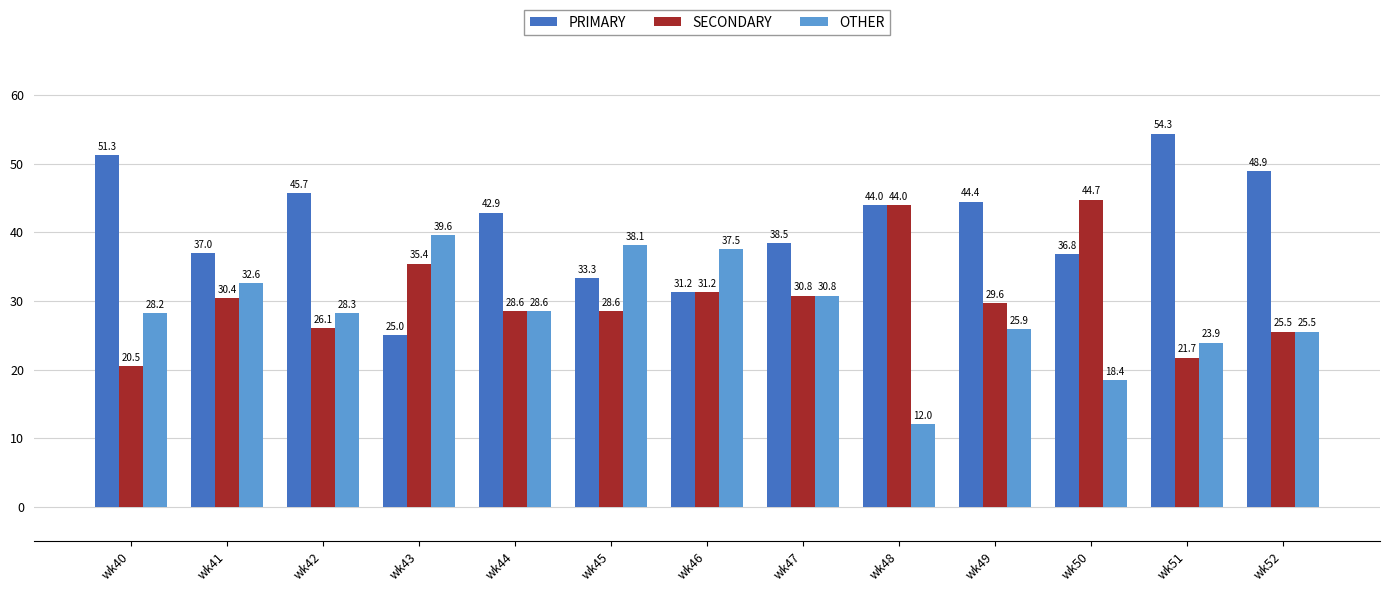

Rank the categories by OTHER value from lowest to highest.

wk48, wk50, wk51, wk52, wk49, wk40, wk42, wk44, wk47, wk41, wk46, wk45, wk43